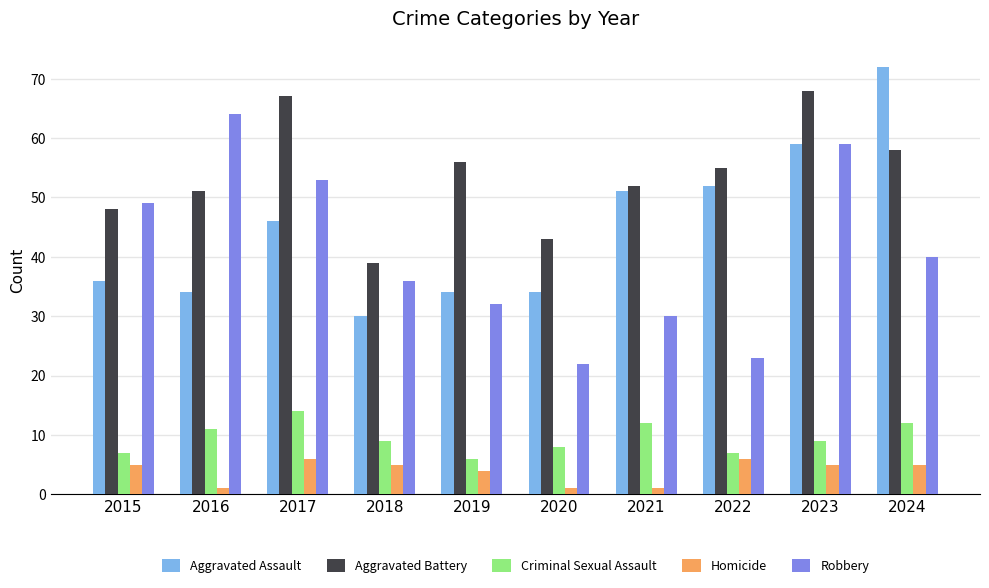

Reading left to right, list all the values displayed in this chart.

Aggravated Assault: 2015=36	2016=34	2017=46	2018=30	2019=34	2020=34	2021=51	2022=52	2023=59	2024=72
Aggravated Battery: 2015=48	2016=51	2017=67	2018=39	2019=56	2020=43	2021=52	2022=55	2023=68	2024=58
Criminal Sexual Assault: 2015=7	2016=11	2017=14	2018=9	2019=6	2020=8	2021=12	2022=7	2023=9	2024=12
Homicide: 2015=5	2016=1	2017=6	2018=5	2019=4	2020=1	2021=1	2022=6	2023=5	2024=5
Robbery: 2015=49	2016=64	2017=53	2018=36	2019=32	2020=22	2021=30	2022=23	2023=59	2024=40